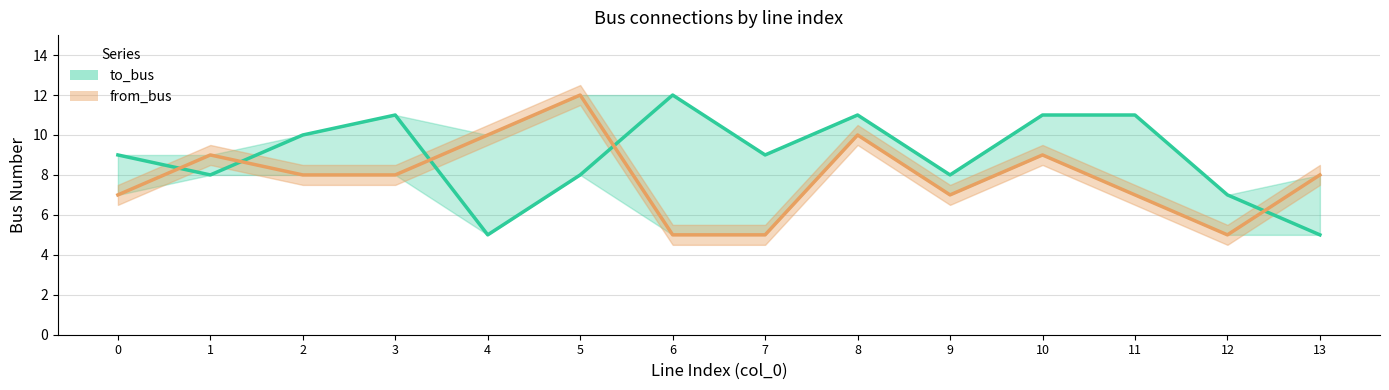

What are all the series names shown in the legend?

to_bus, from_bus